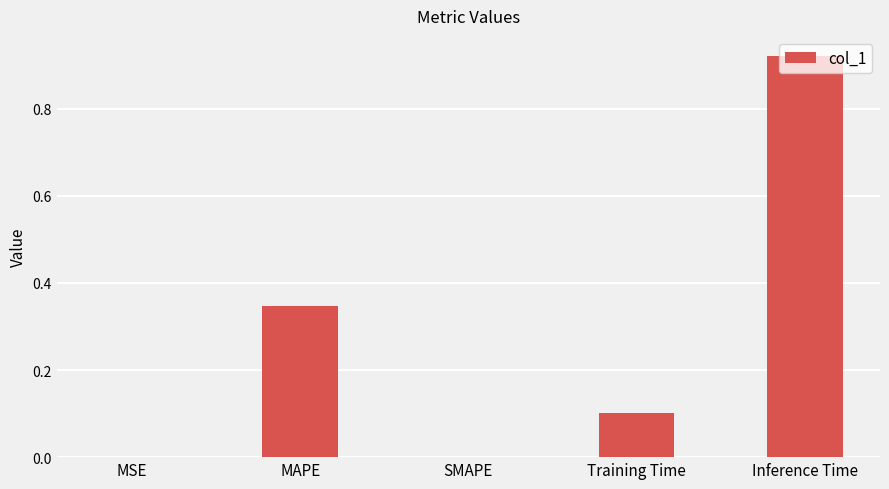

Which category has the highest value across all series?

Inference Time